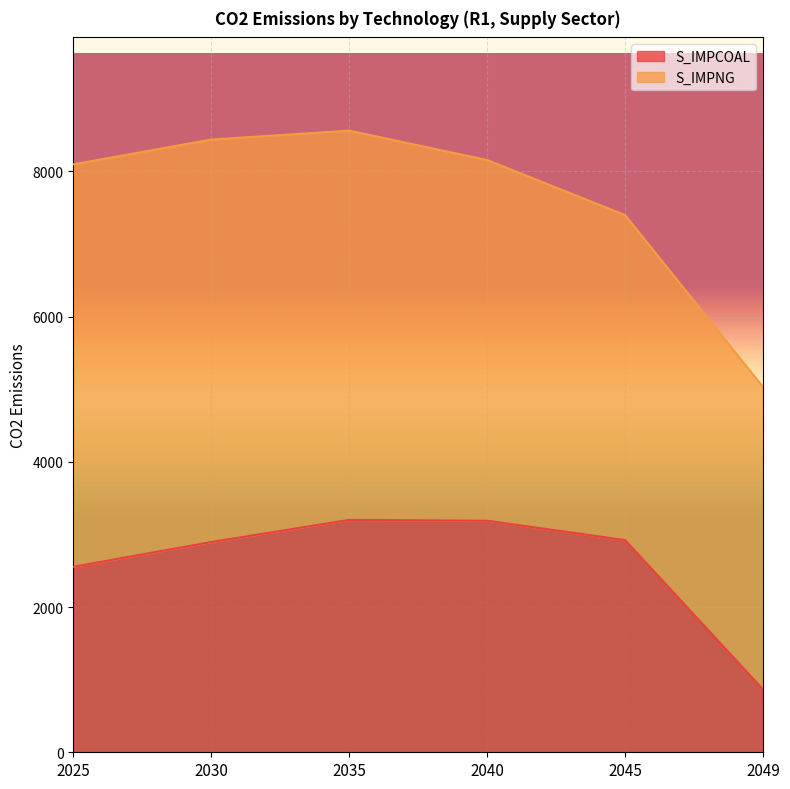

What is the value of the 2nd point from the left?

2895.0